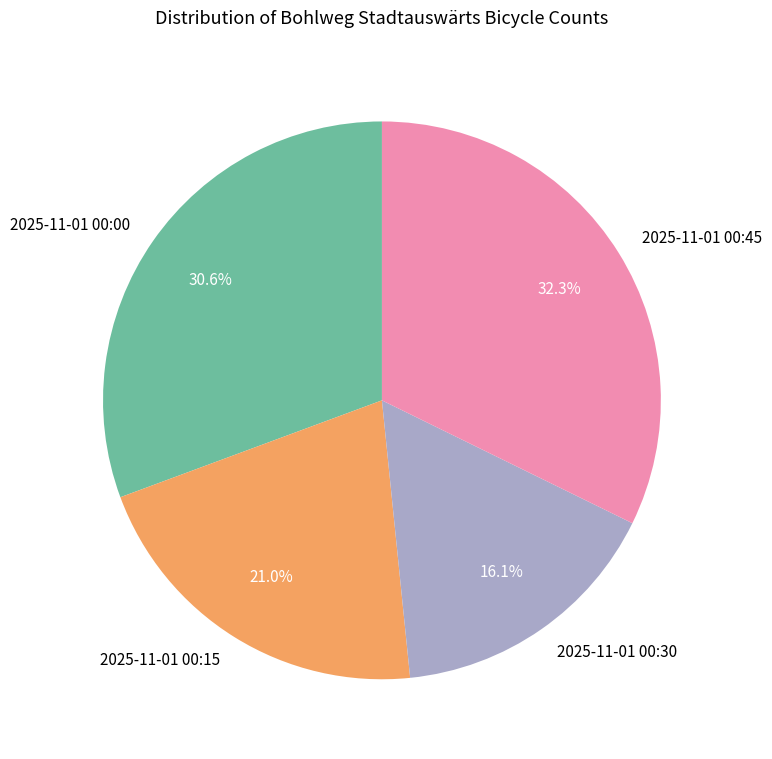

What percentage is the 2025-11-01 00:45 slice, to the nearest percent?

32%